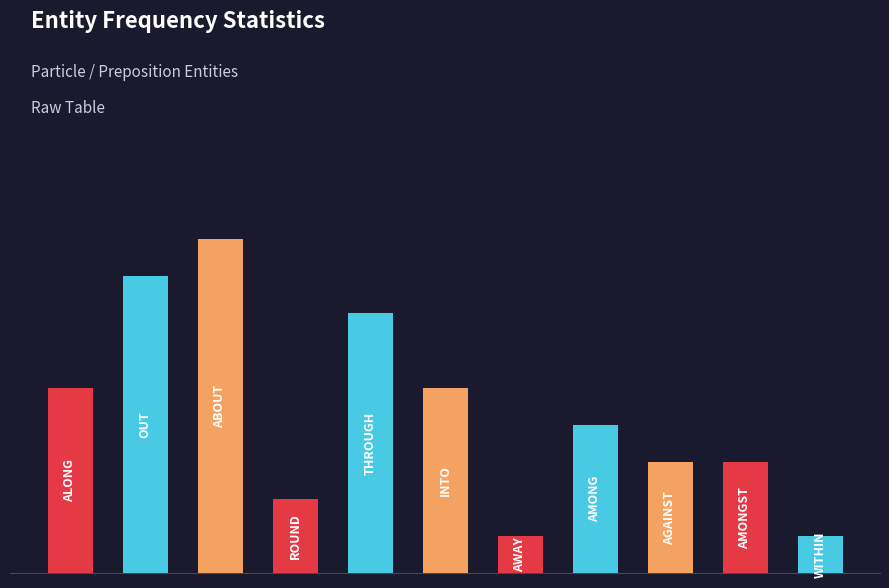

List the labels in order of value, smallest first.

away, within, round, against, amongst, among, along, into, through, out, about